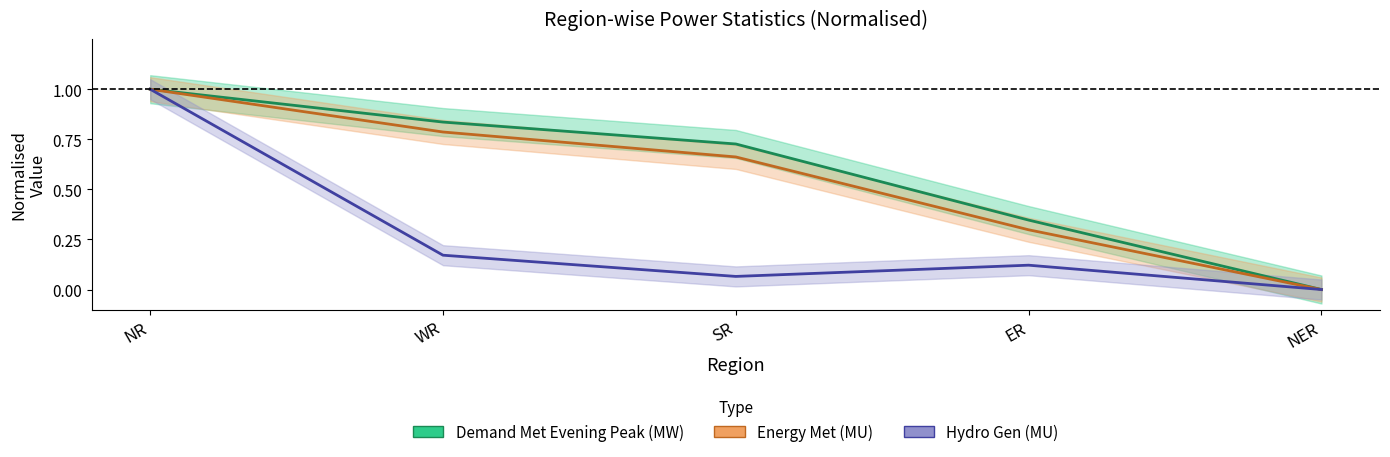

Which series has the widest spread of values?

Demand Met Evening Peak (MW)